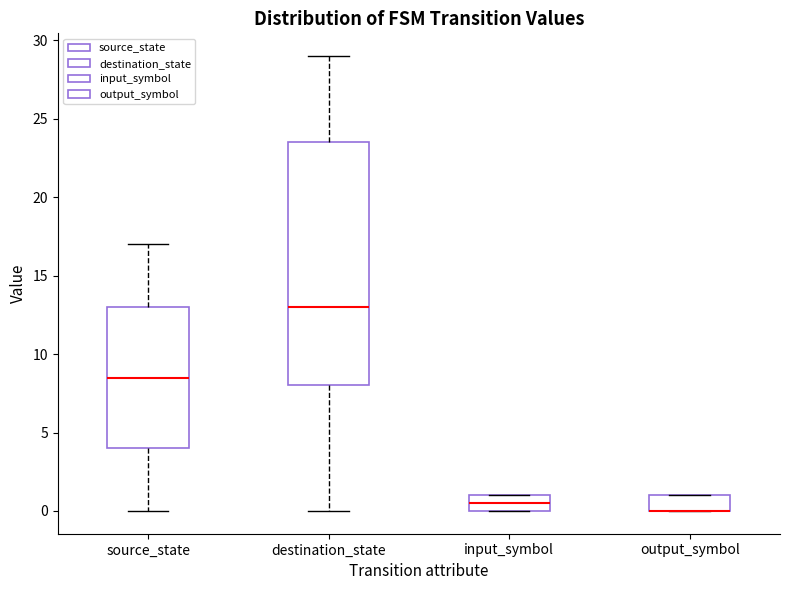

Where is the lower edge of the box for input_symbol on the y-axis? The values are not printed on the chart, so give them approximately, as read against the axis.

0.0